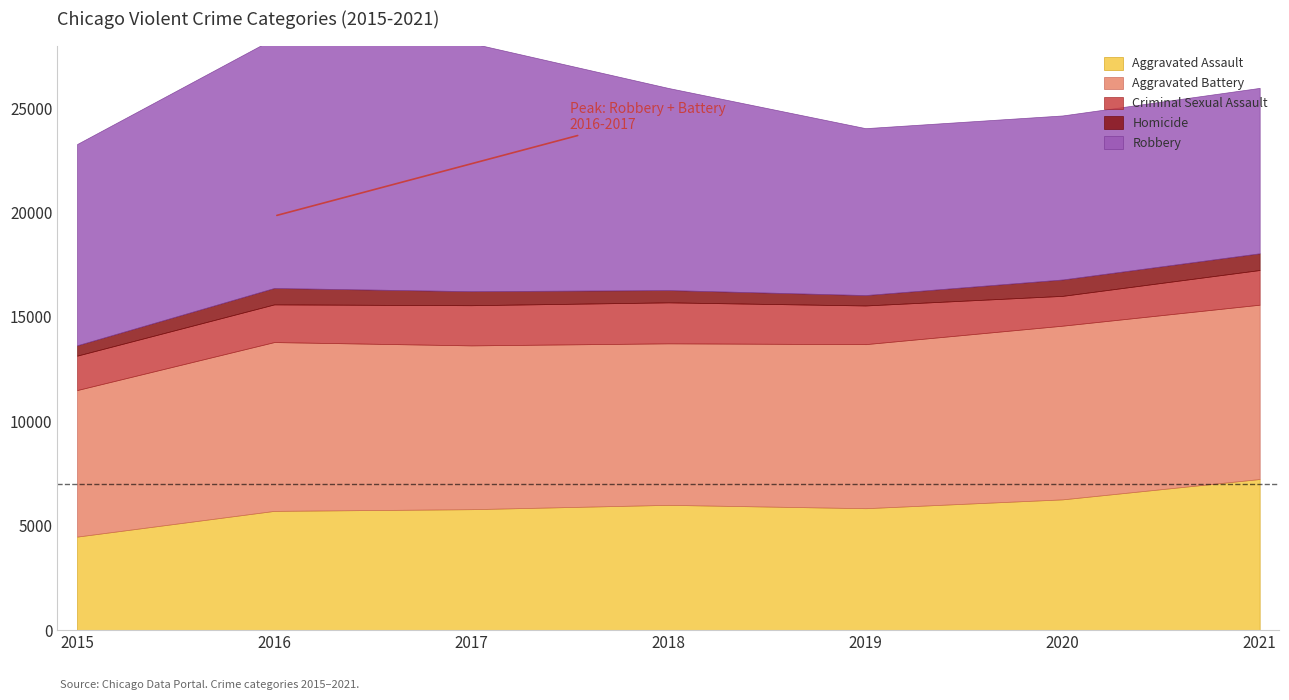

Reading left to right, transcribe all the data shown in this chart.

Aggravated Assault: 2015=4480	2016=5712	2017=5793	2018=6001	2019=5840	2020=6264	2021=7238
Aggravated Battery: 2015=7018	2016=8085	2017=7845	2018=7735	2019=7857	2020=8318	2021=8349
Criminal Sexual Assault: 2015=1649	2016=1805	2017=1924	2018=1963	2019=1853	2020=1428	2021=1661
Homicide: 2015=496	2016=786	2017=672	2018=589	2019=498	2020=785	2021=801
Robbery: 2015=9638	2016=11960	2017=11880	2018=9679	2019=7994	2020=7856	2021=7922